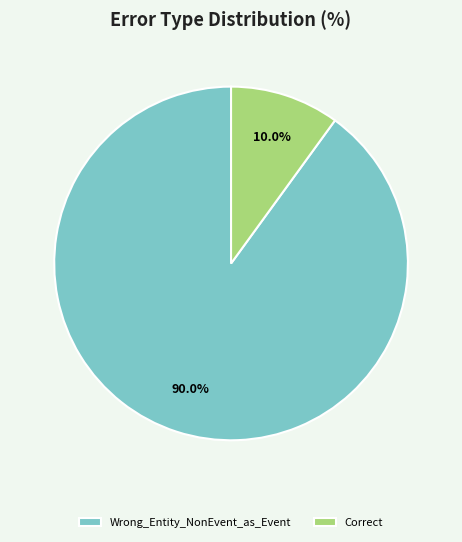

How many slices are in this pie chart?

2